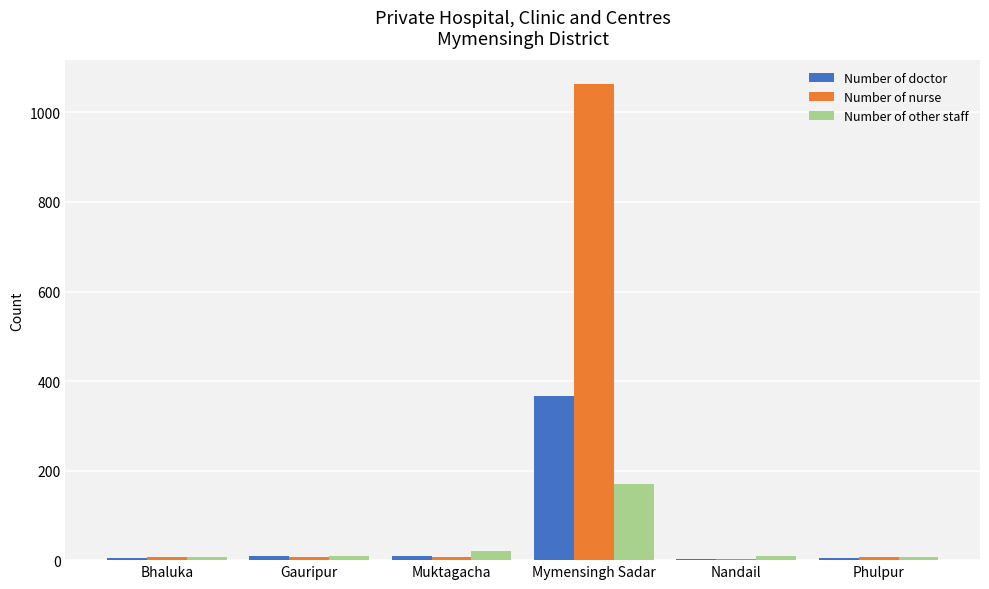

Which series has the largest total across all categories?

Number of nurse